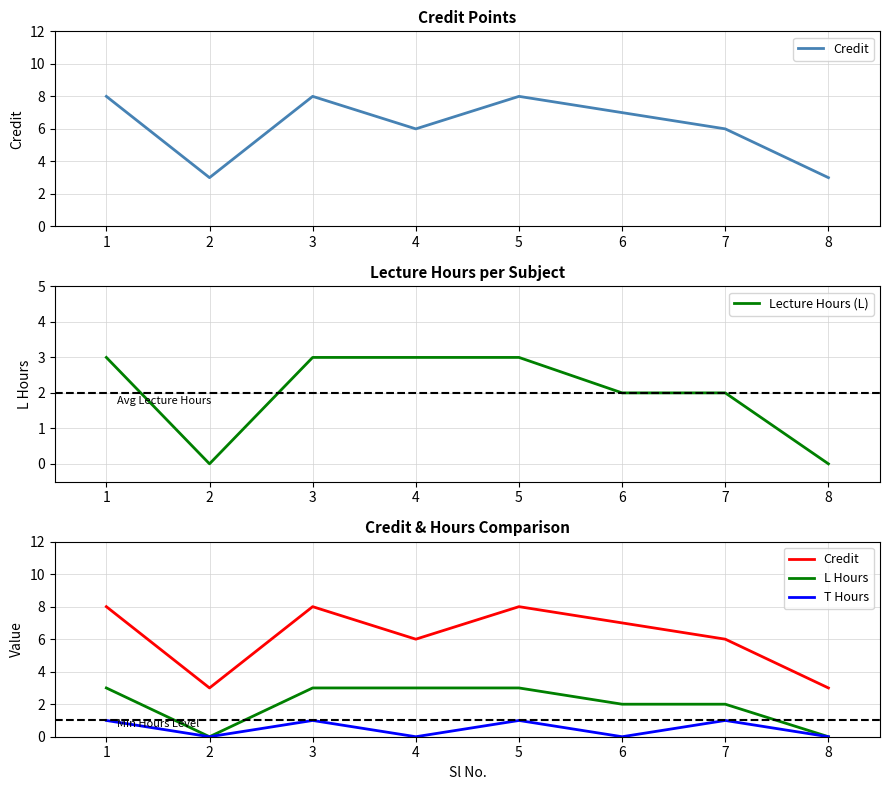

Reading left to right, what are all the values shown in this chart?

Credit: 1=8	2=3	3=8	4=6	5=8	6=7	7=6	8=3
Lecture Hours (L): 1=3	2=0	3=3	4=3	5=3	6=2	7=2	8=0
L Hours: 1=3	2=0	3=3	4=3	5=3	6=2	7=2	8=0
T Hours: 1=1	2=0	3=1	4=0	5=1	6=0	7=1	8=0